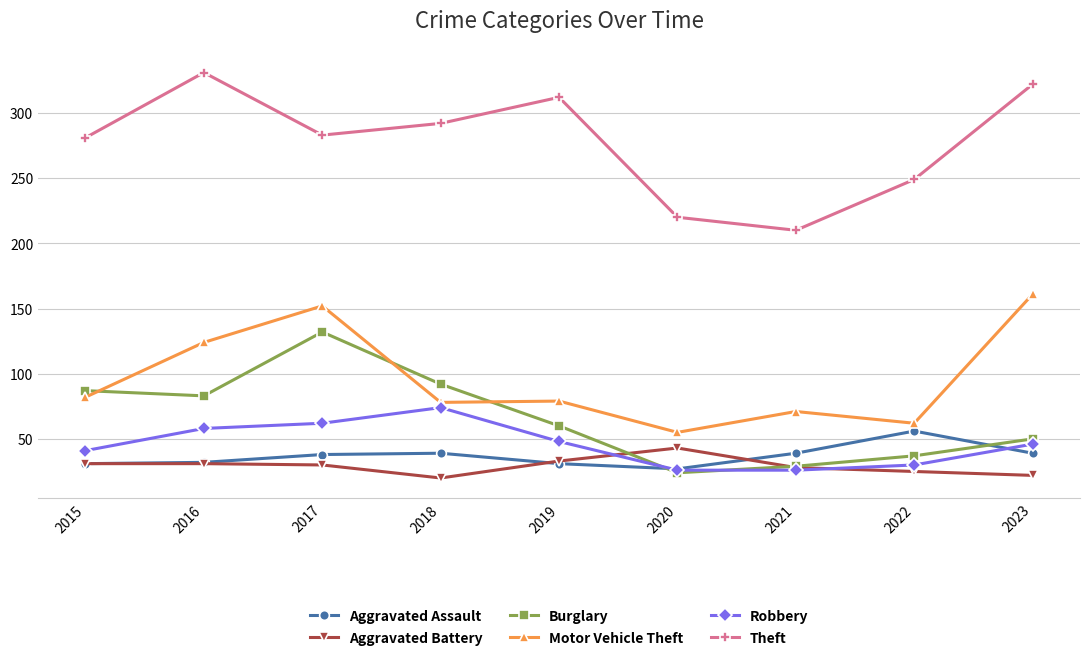

What is the average value of the Burglary series?

66